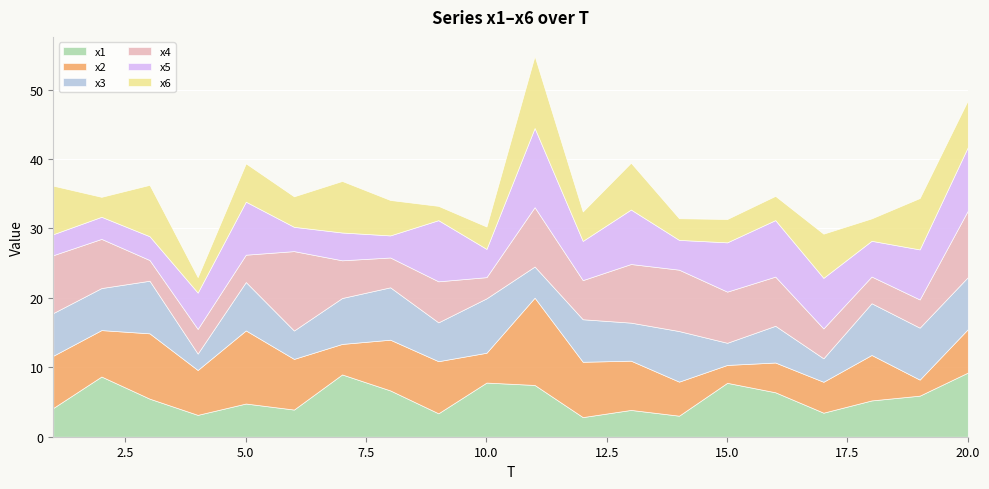

Which has a higher value, 16 or 17?

16